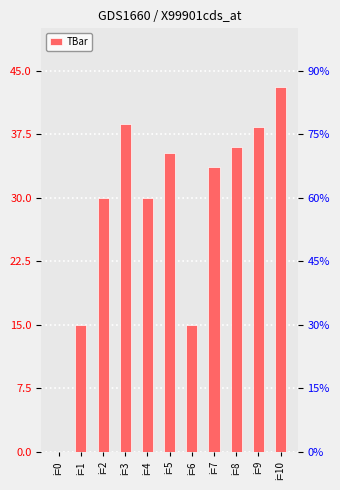

List the labels in order of value, smallest first.

i=0, i=1, i=6, i=2, i=4, i=7, i=5, i=8, i=9, i=3, i=10